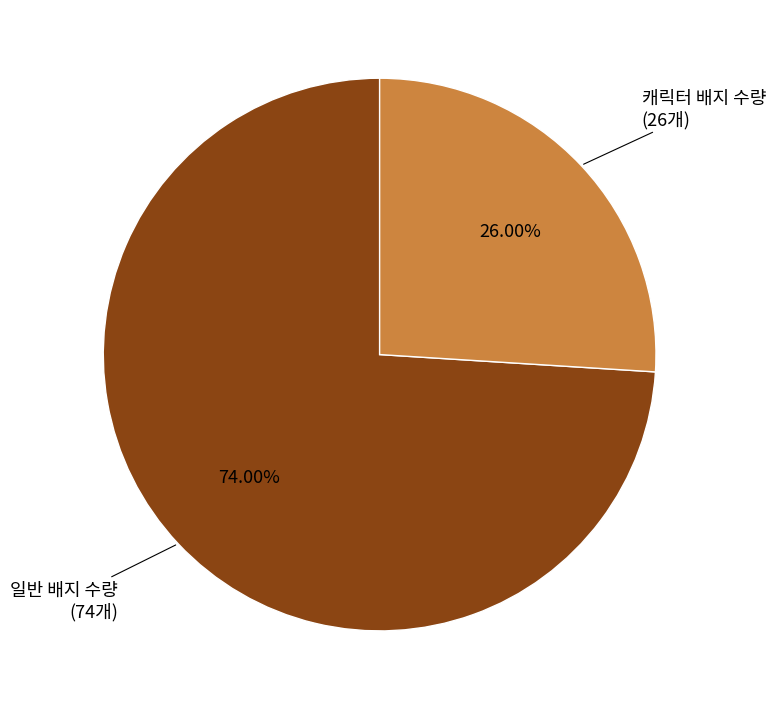

Which category accounts for the majority?

일반 배지 수량